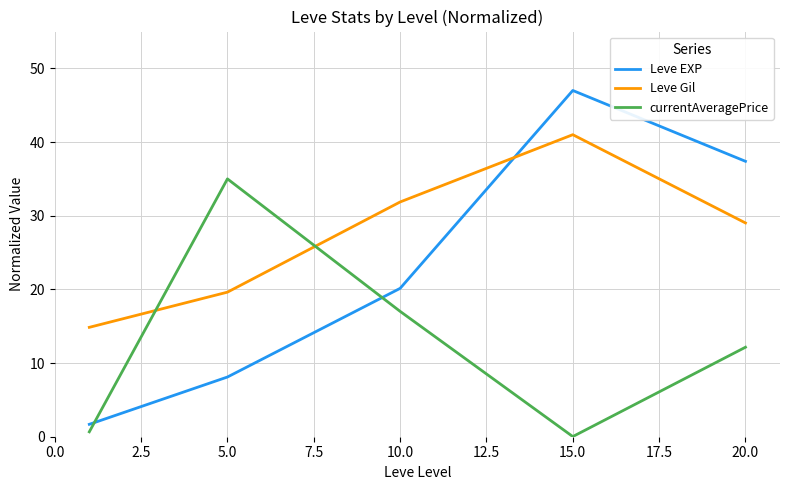

List the series in order of their overall mean, highest first.

Leve Gil, Leve EXP, currentAveragePrice